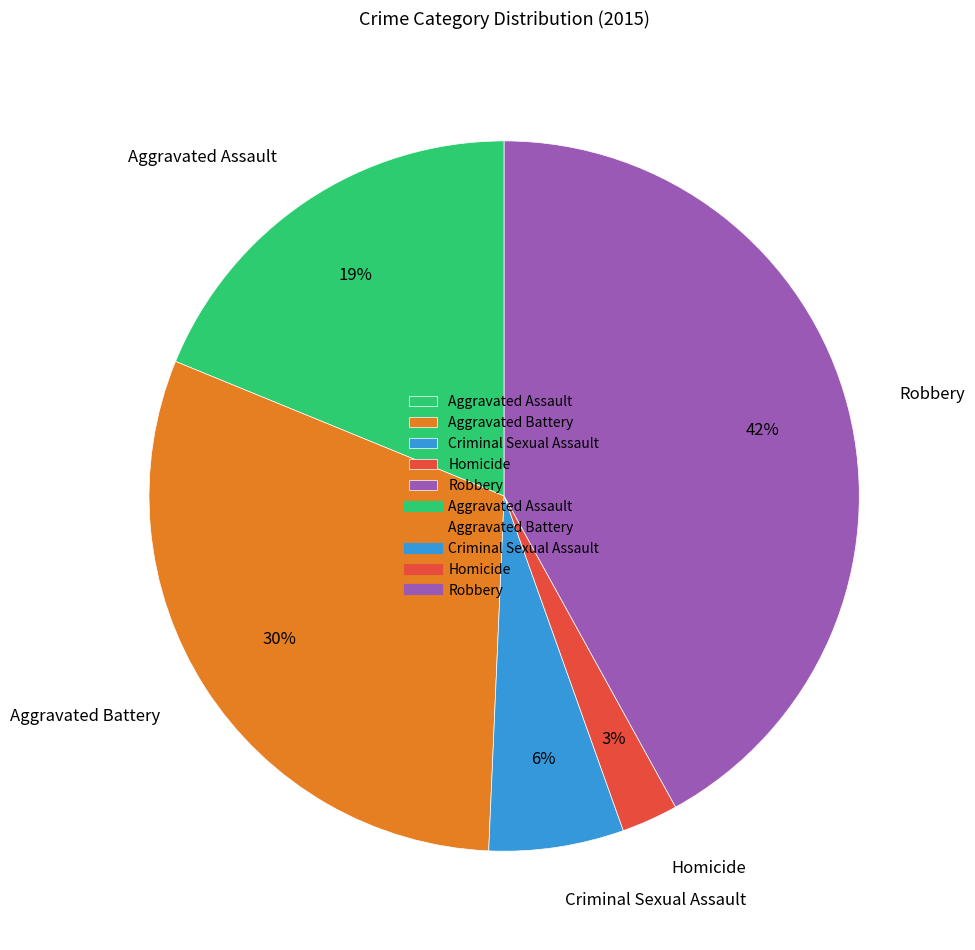

To the nearest percent, what portion does Aggravated Assault represent?

19%